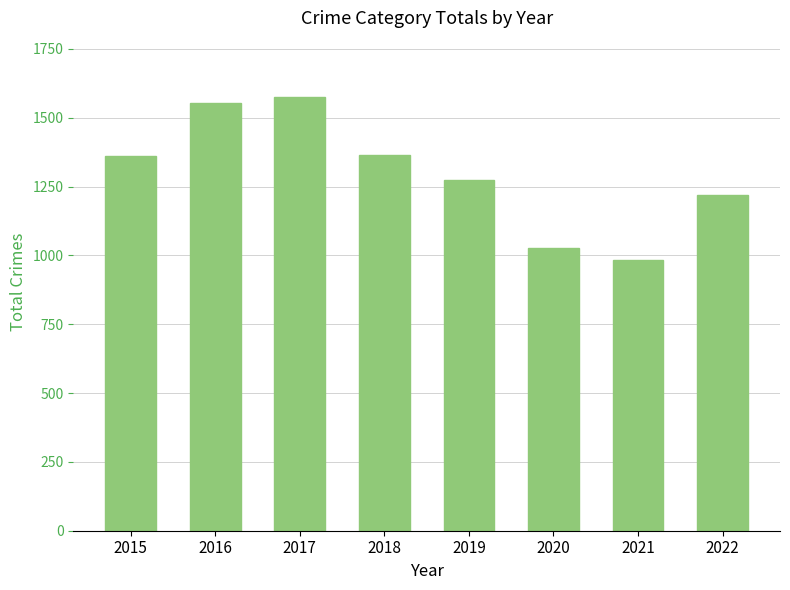

What value does the data have at 2021?

983